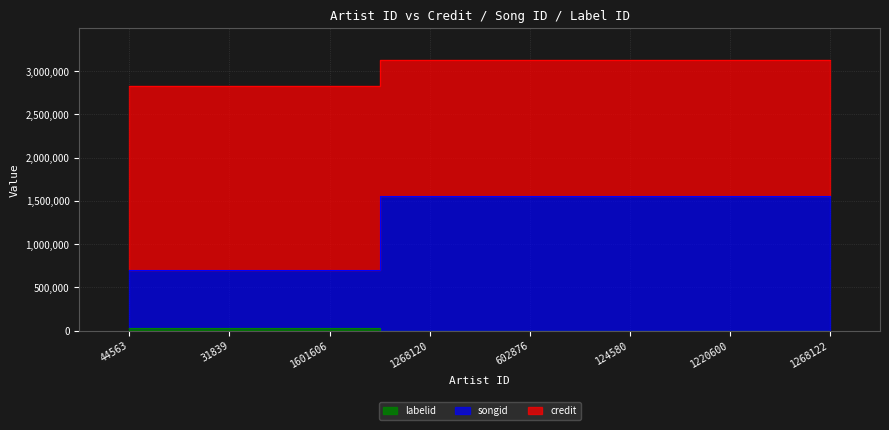

True or false: credit has a value of 32882 at 31839.

True